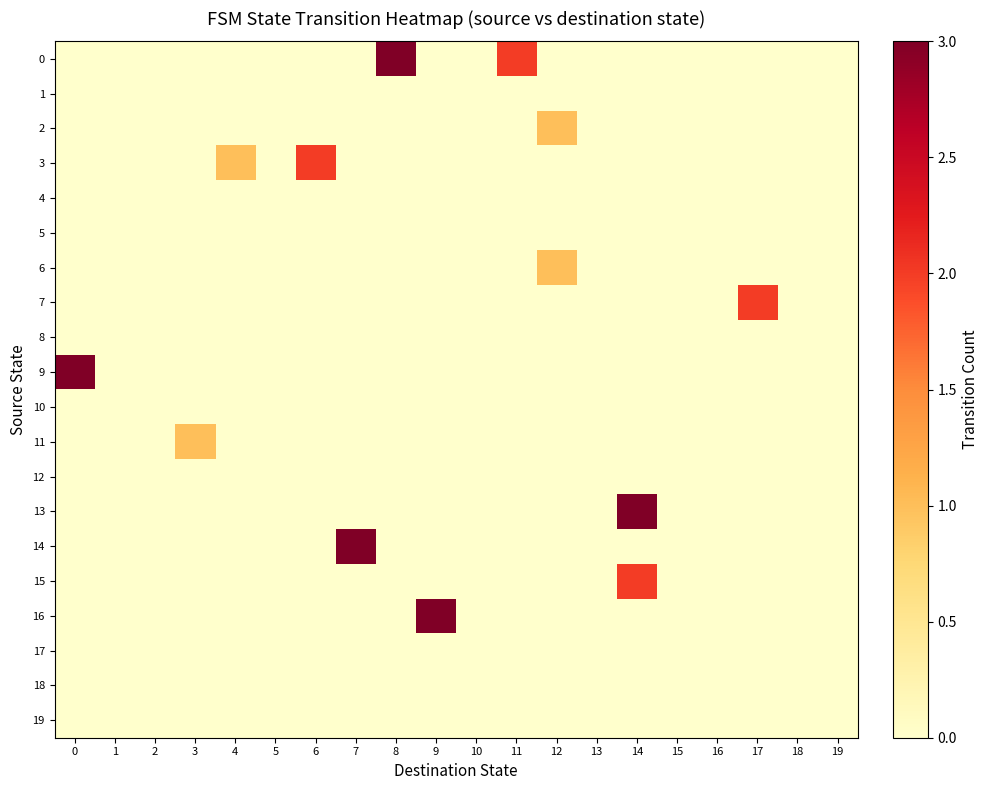

At how many categories does at least one series exceed 2?

5